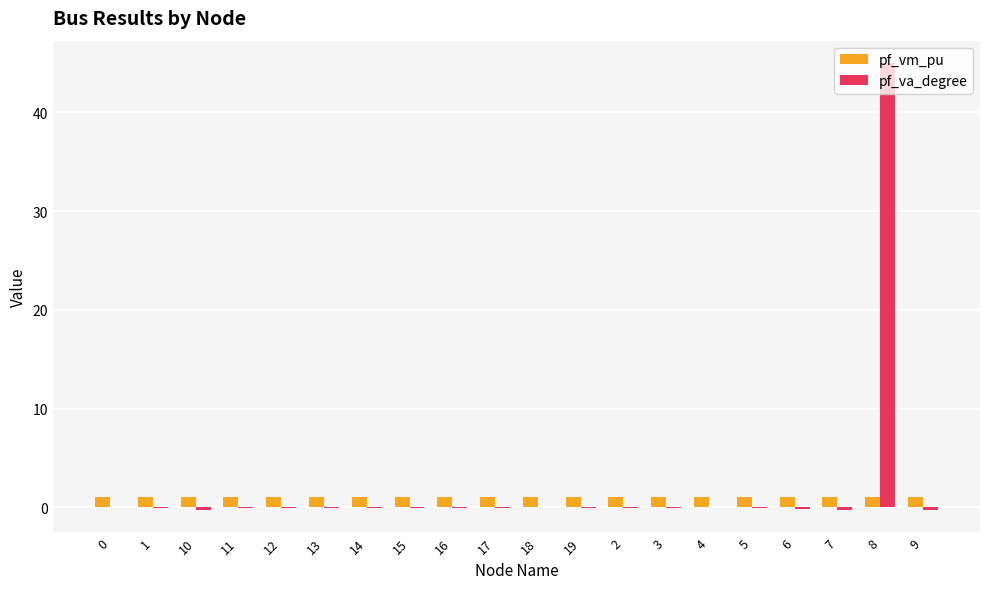

What is the maximum value shown in the chart?

45.0